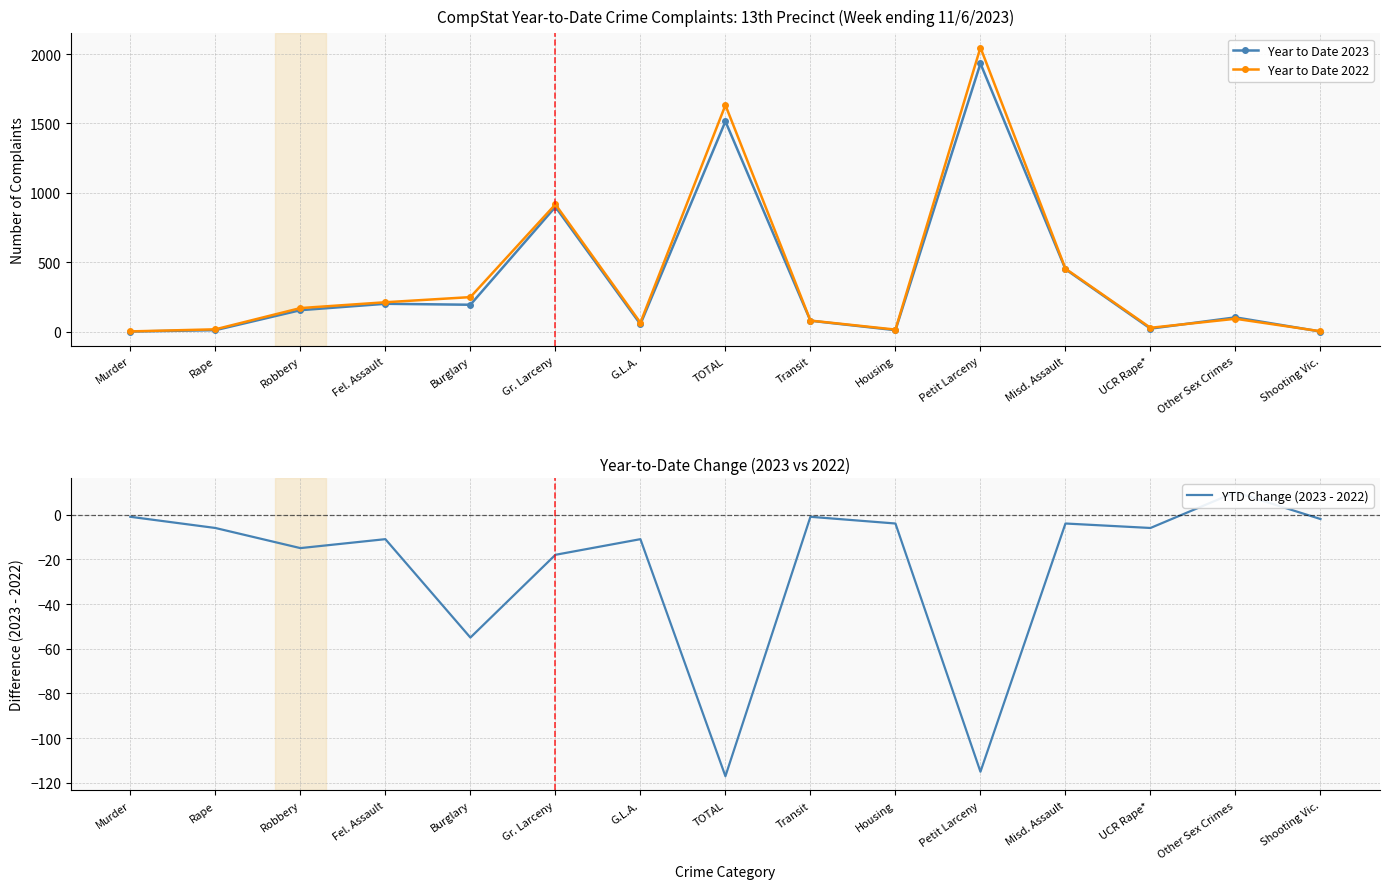

How many lines are shown in the chart?

3